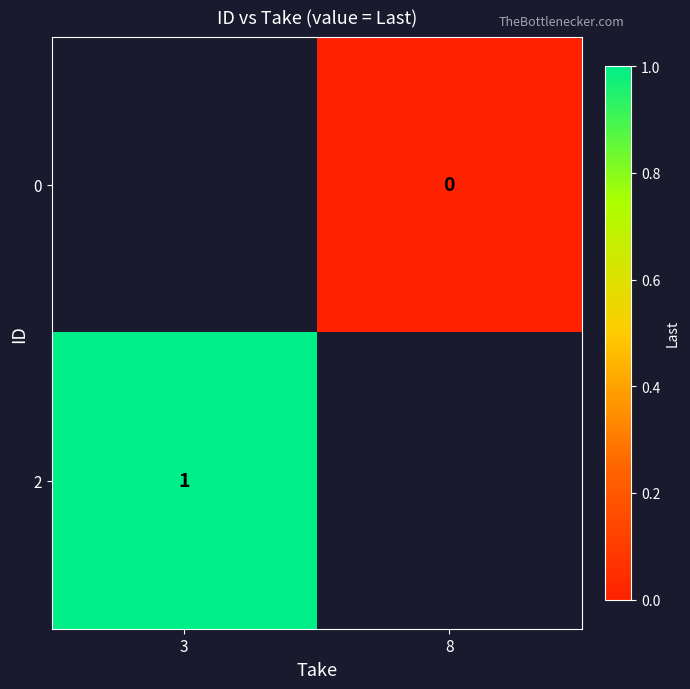

The value of 2 at 3 is 1. True or false?

True